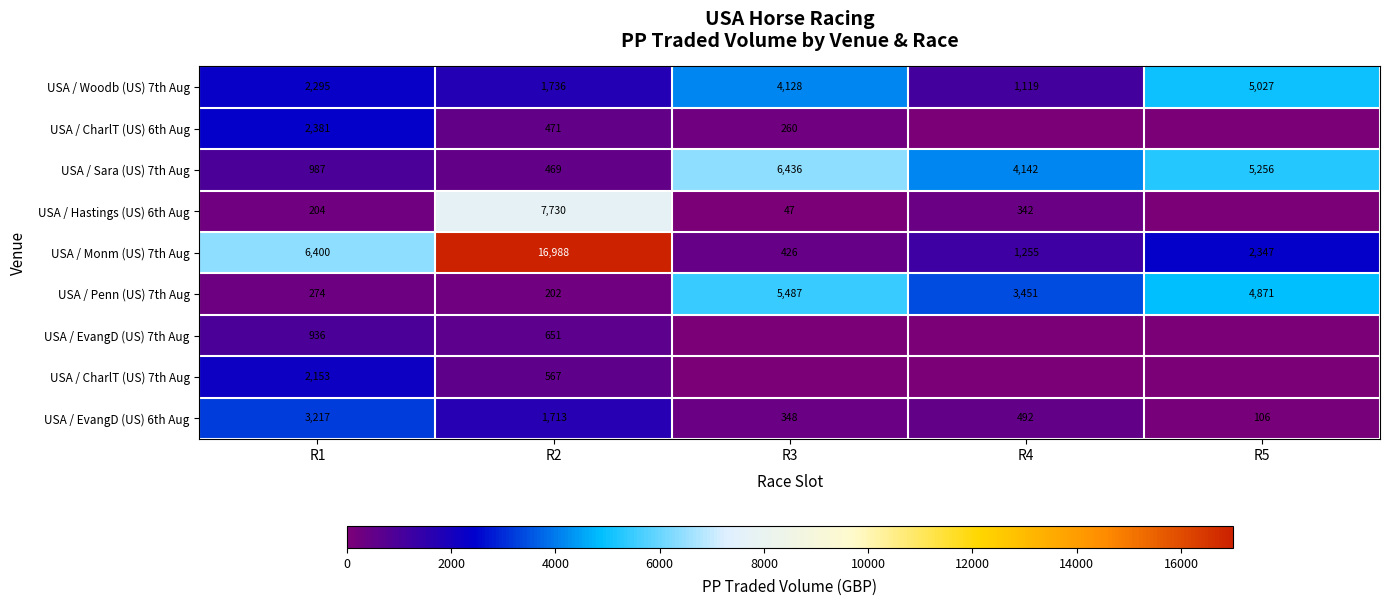

What is the difference between the highest and lowest values at R3?

6436.4